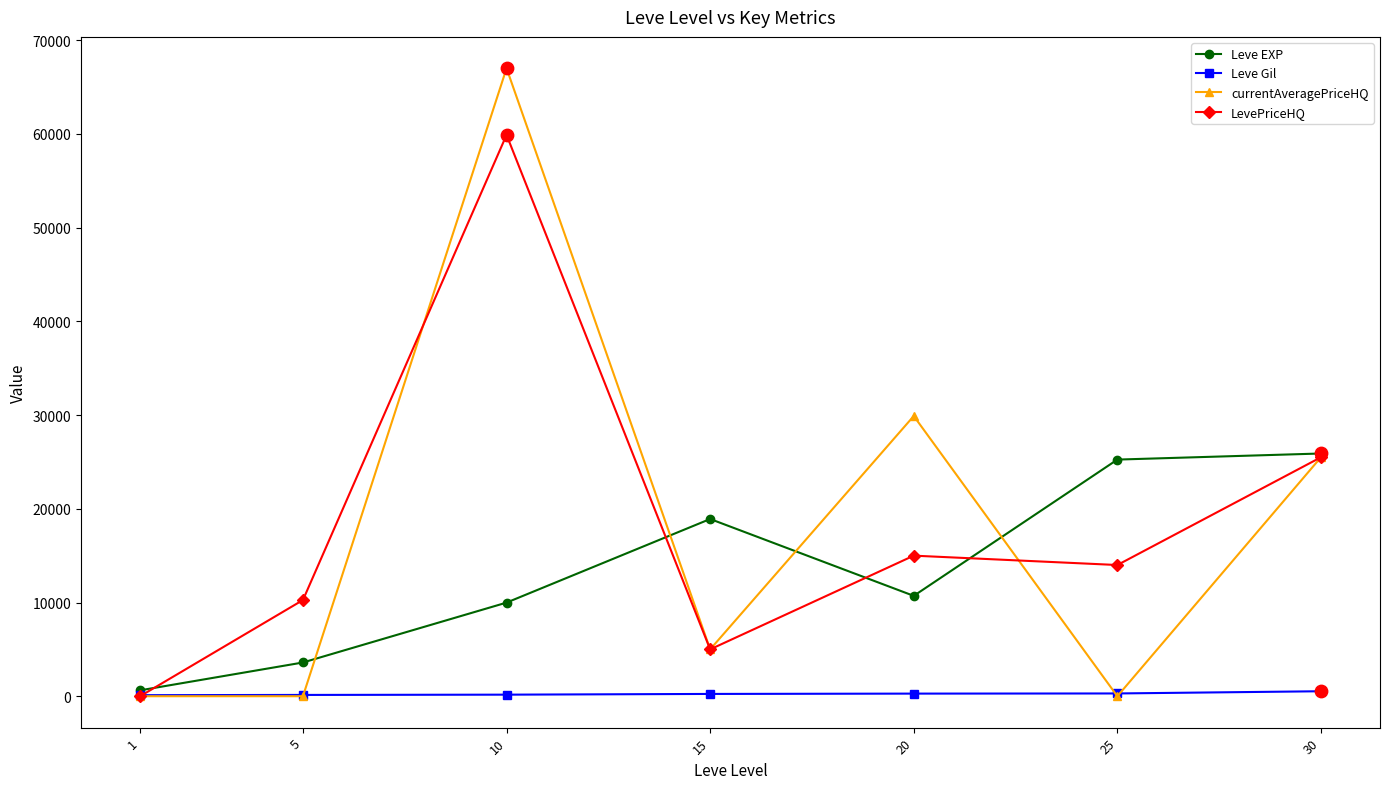

What is the total value across all series at 30?

77430.0